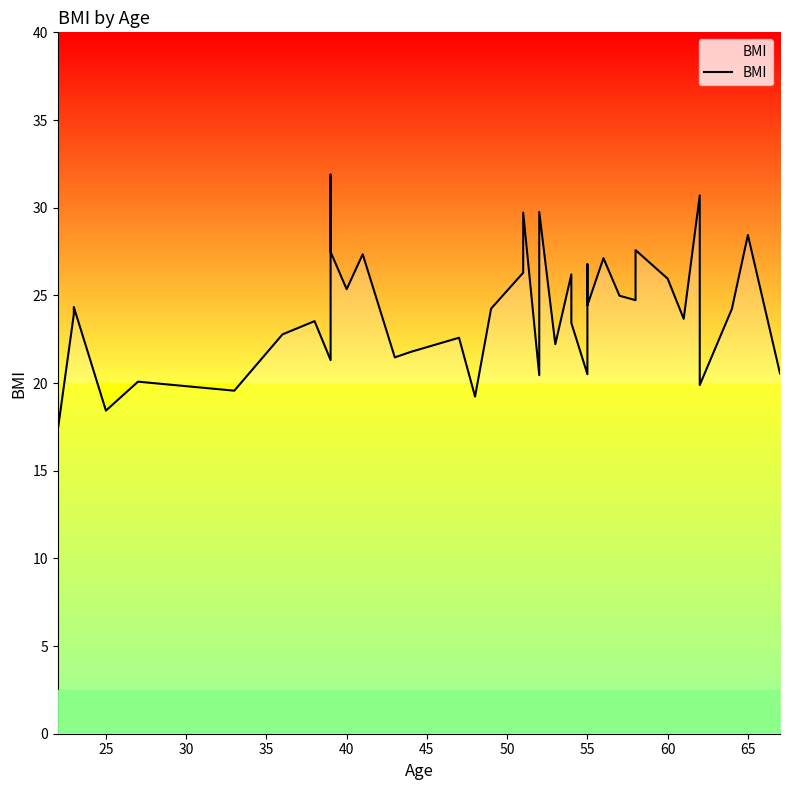

Does the chart display data point markers on the line(s)?

No